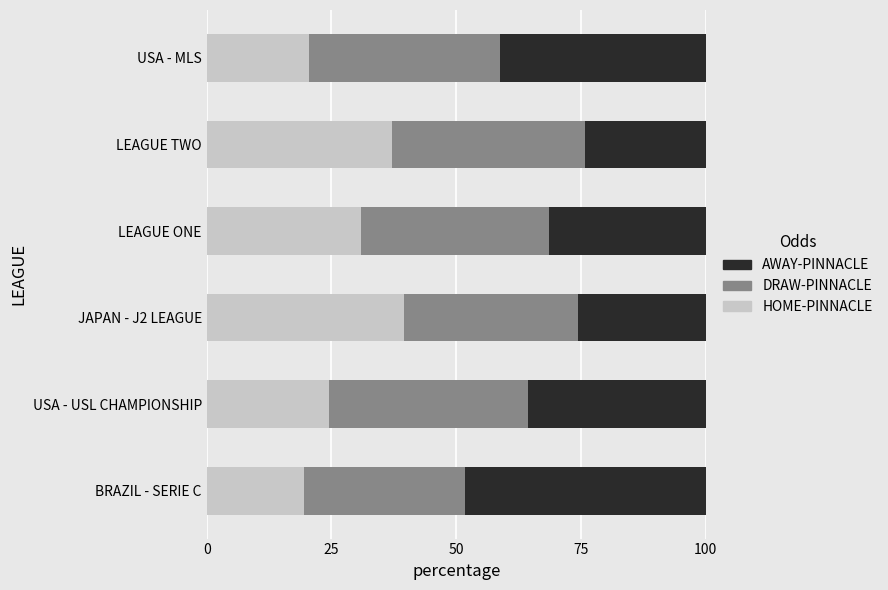

At which label is HOME-PINNACLE closest to 29?

LEAGUE ONE